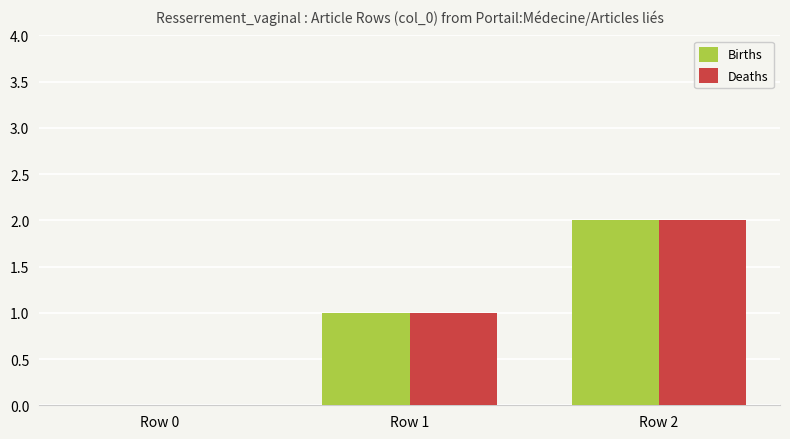

At which category is the sum across all series the highest?

Row 2